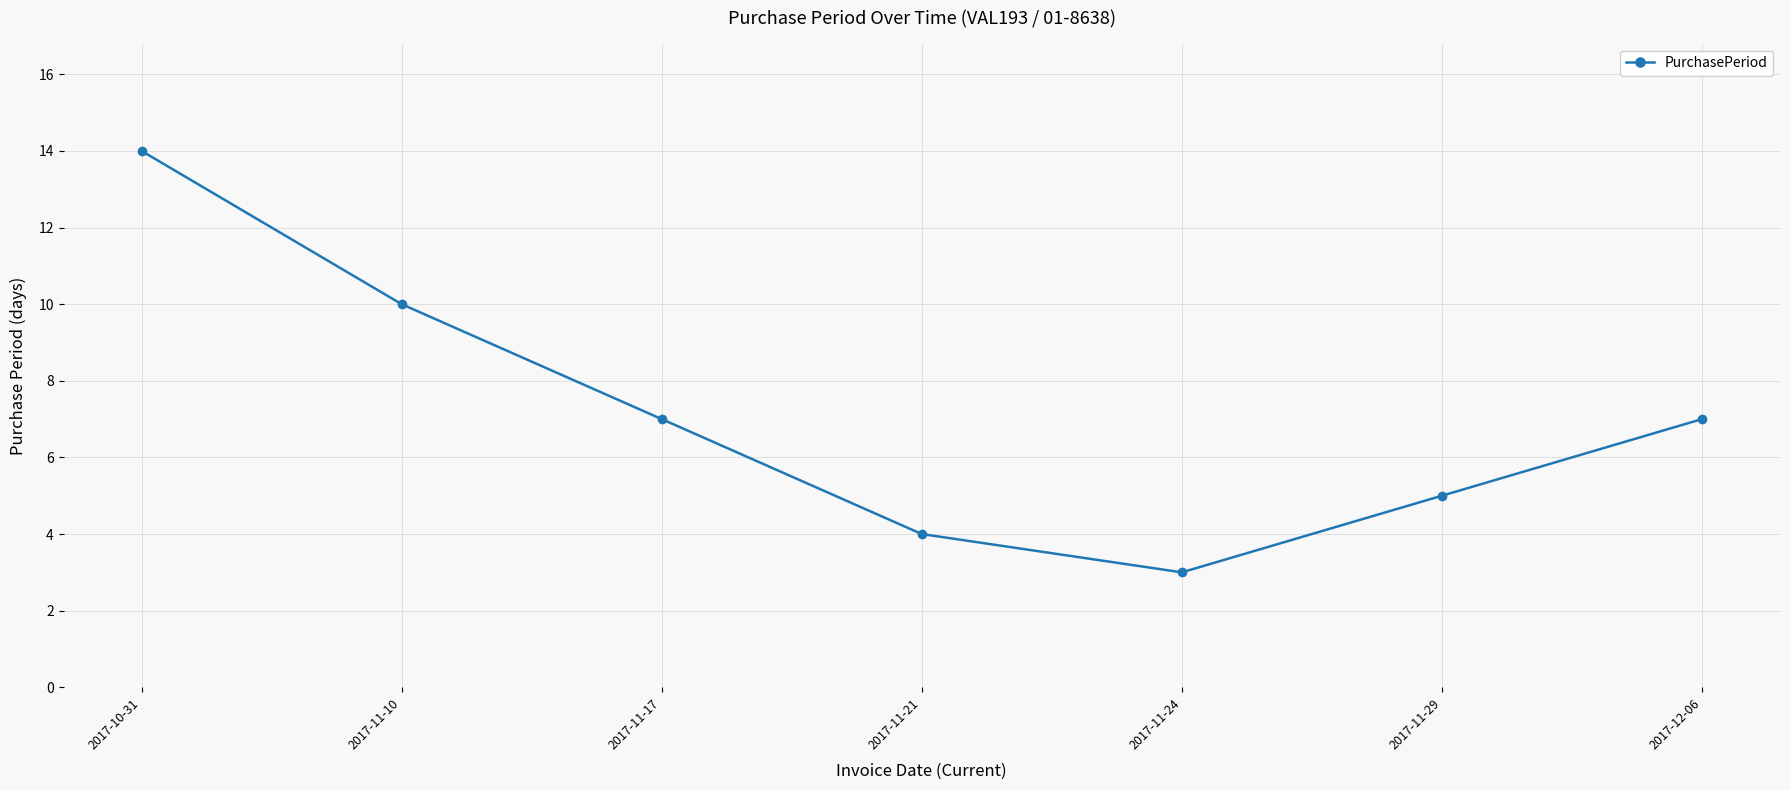

Reading right to left, extract all data points from this chart.

2017-12-06=7	2017-11-29=5	2017-11-24=3	2017-11-21=4	2017-11-17=7	2017-11-10=10	2017-10-31=14